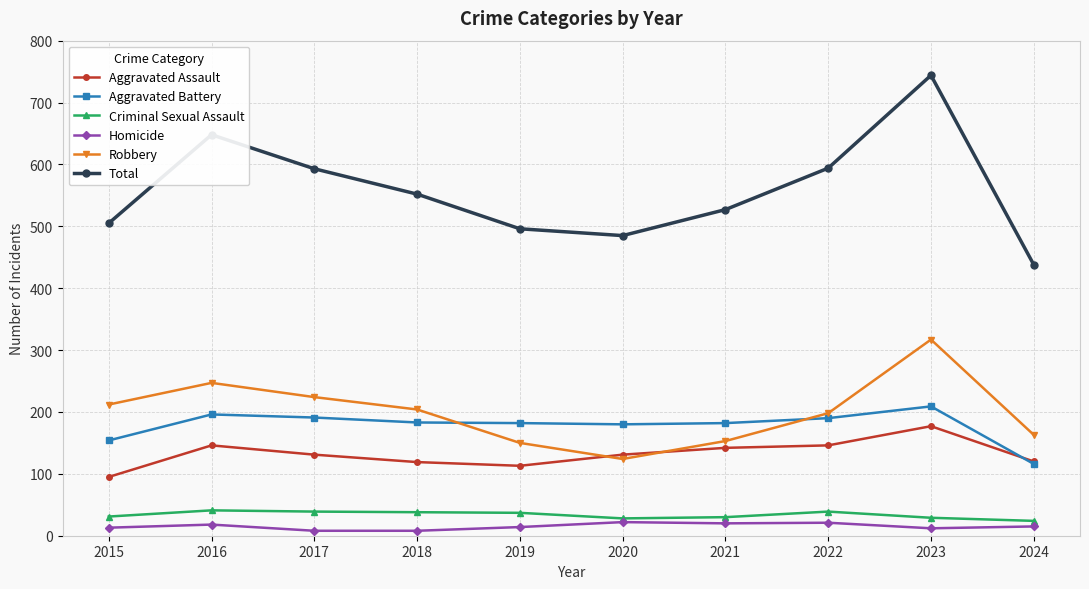

At how many categories does at least one series exceed 66?

10